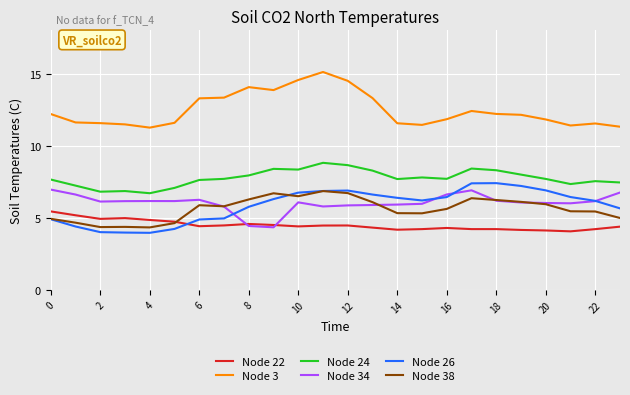

True or false: Node 24 and Node 38 intersect in this chart.

False